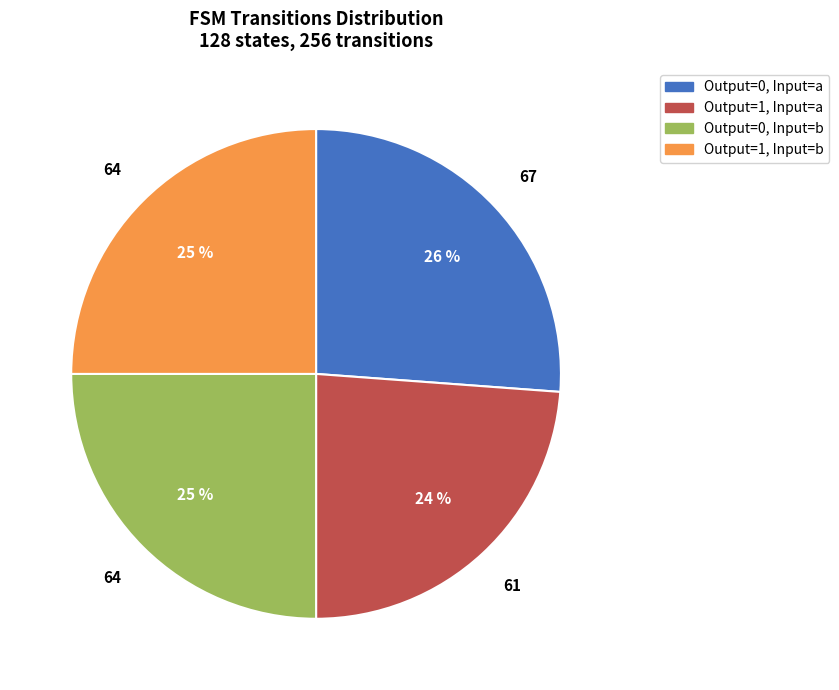

Is there a majority slice in this chart?

No